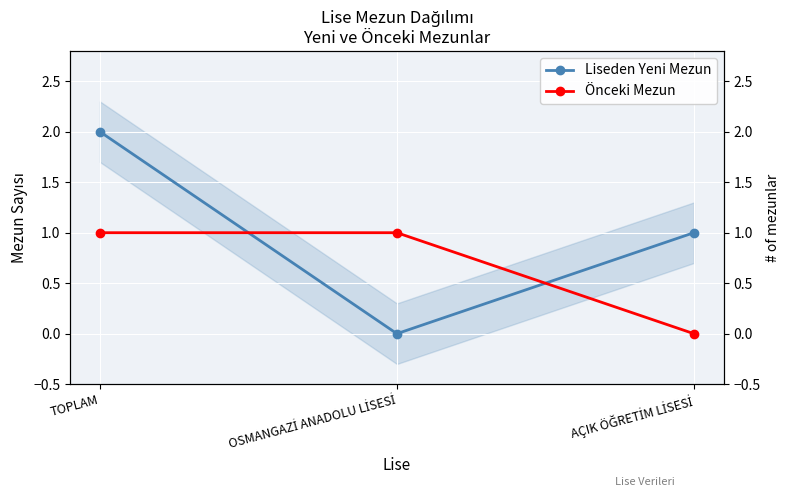

The Liseden Yeni Mezun series shows 1 at AÇIK ÖĞRETİM LİSESİ. True or false?

True